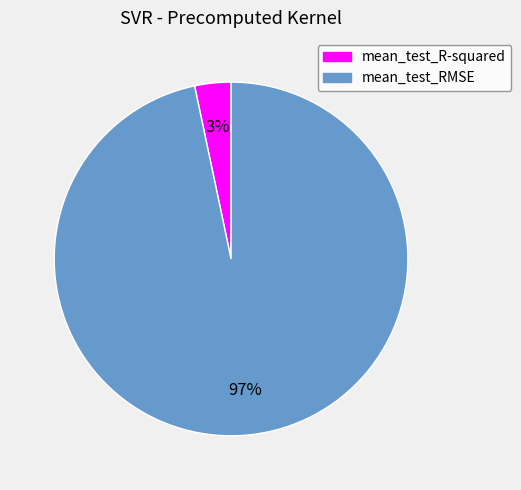

Combined, do mean_test_R-squared and mean_test_RMSE account for over 50%?

Yes